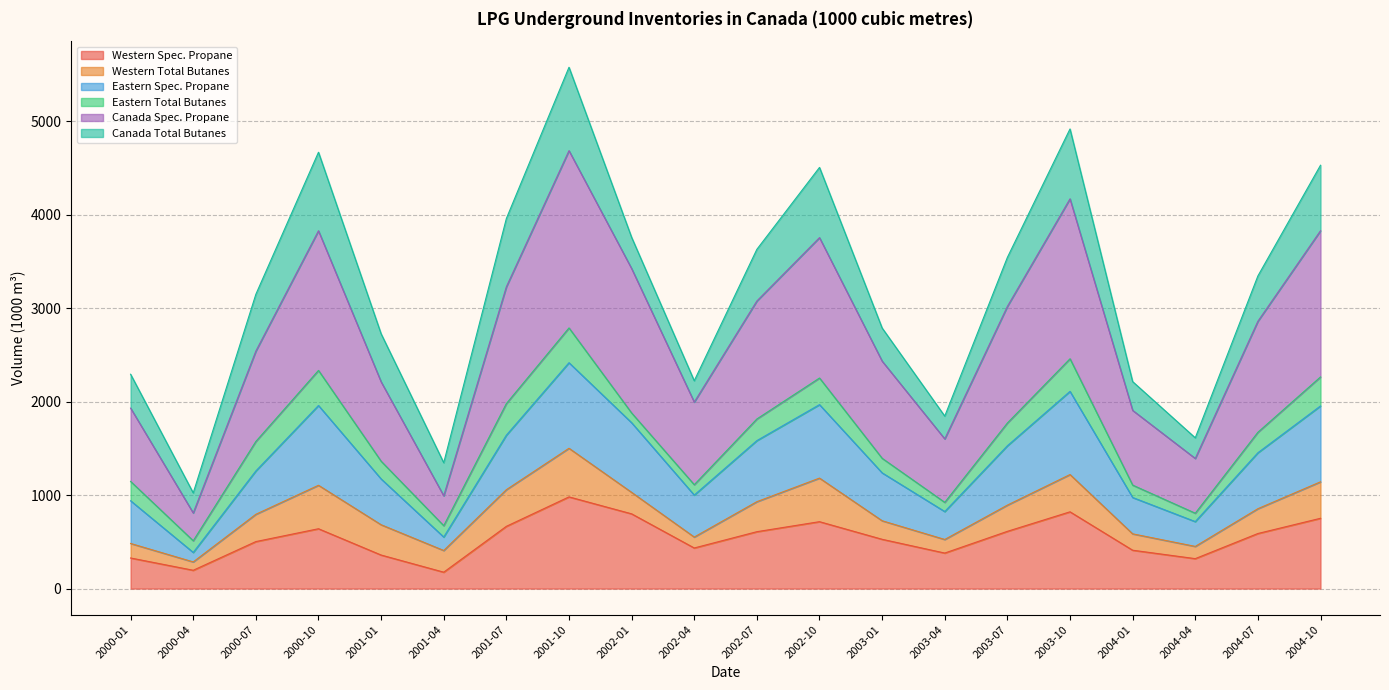

What is the total value across all series at 2001-07?

3958.5